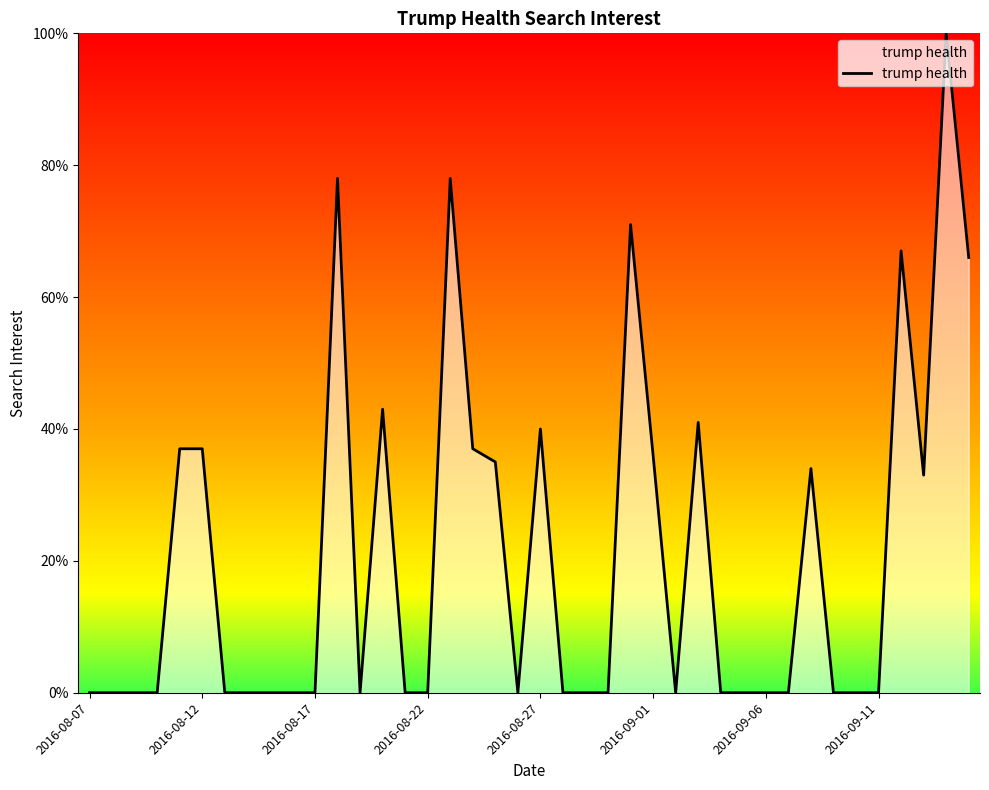

What is the maximum value shown in the chart?

100